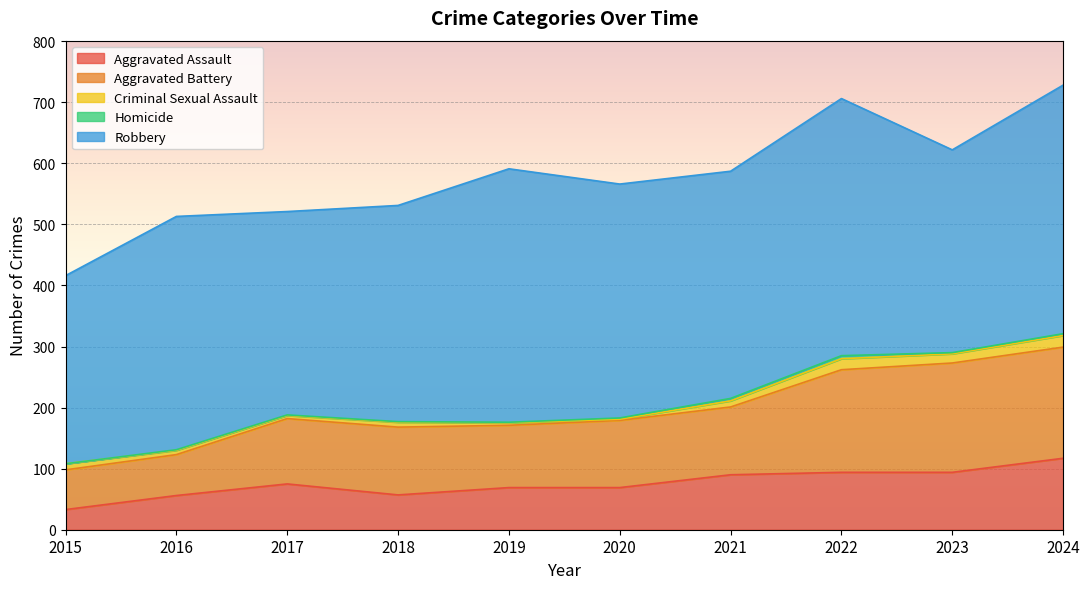

True or false: Criminal Sexual Assault and Homicide cross at least once.

False